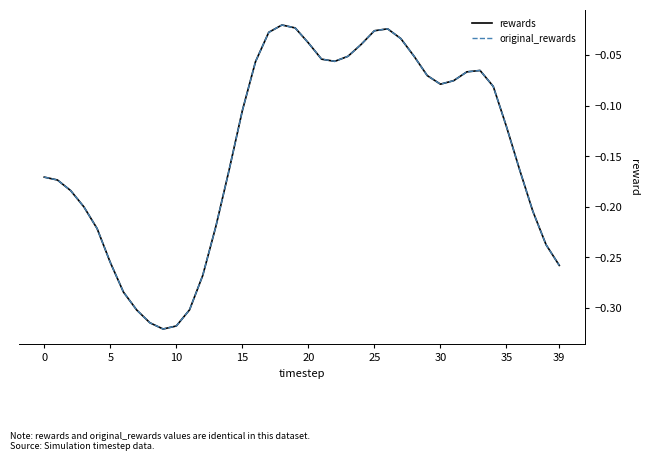

True or false: rewards and original_rewards intersect in this chart.

False